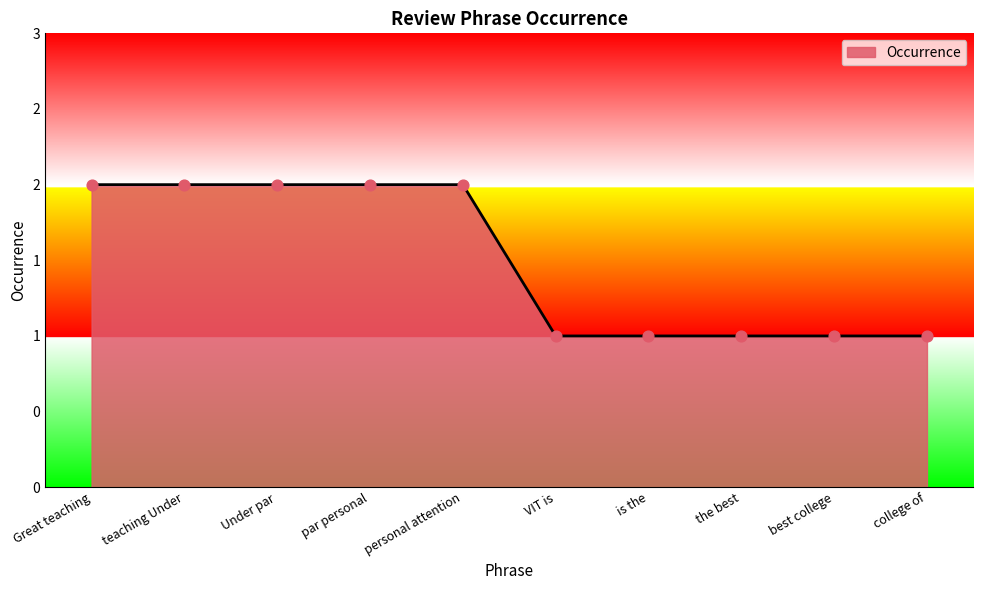

What is the ratio of the value at college of to the value at personal attention?

0.5